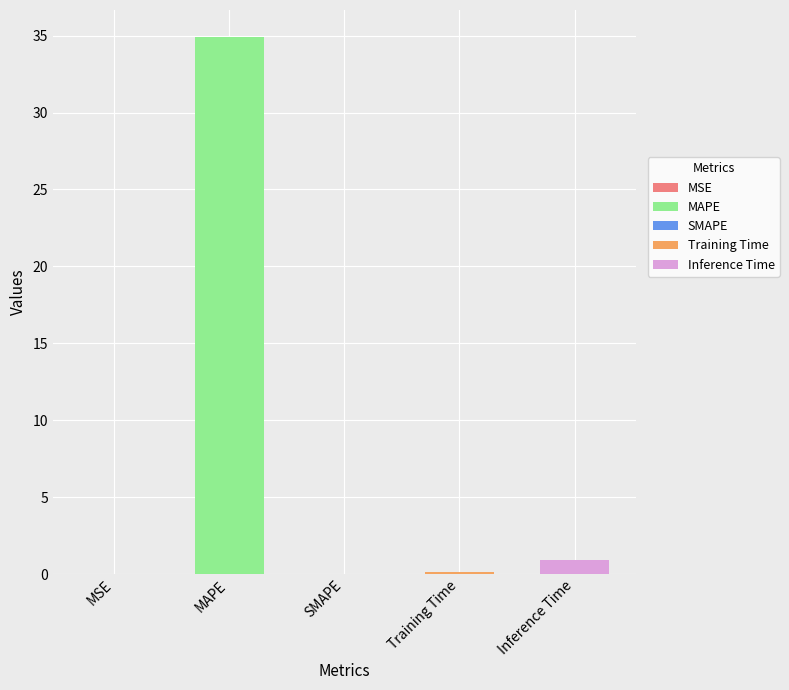

Are the bars grouped side by side (vs. stacked)?

No